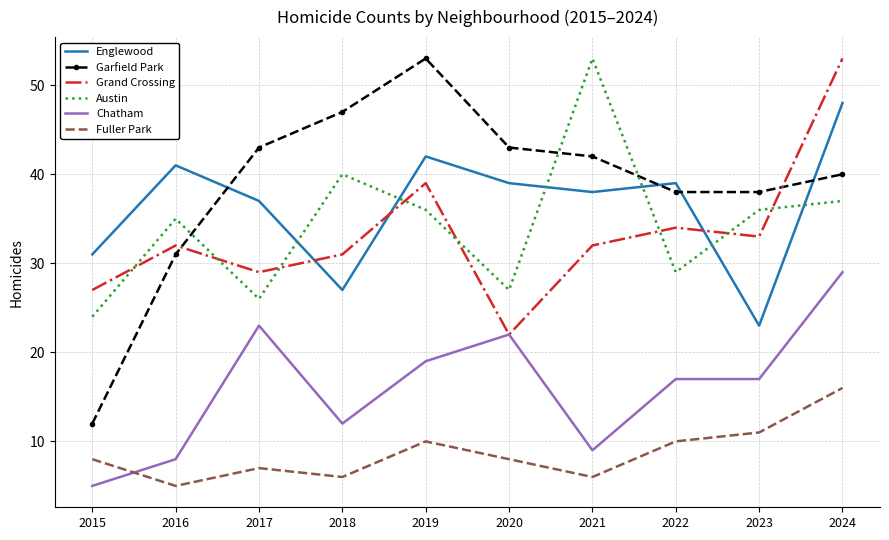

Between which two adjacent categories do Garfield Park and Grand Crossing first intersect?

2016 and 2017